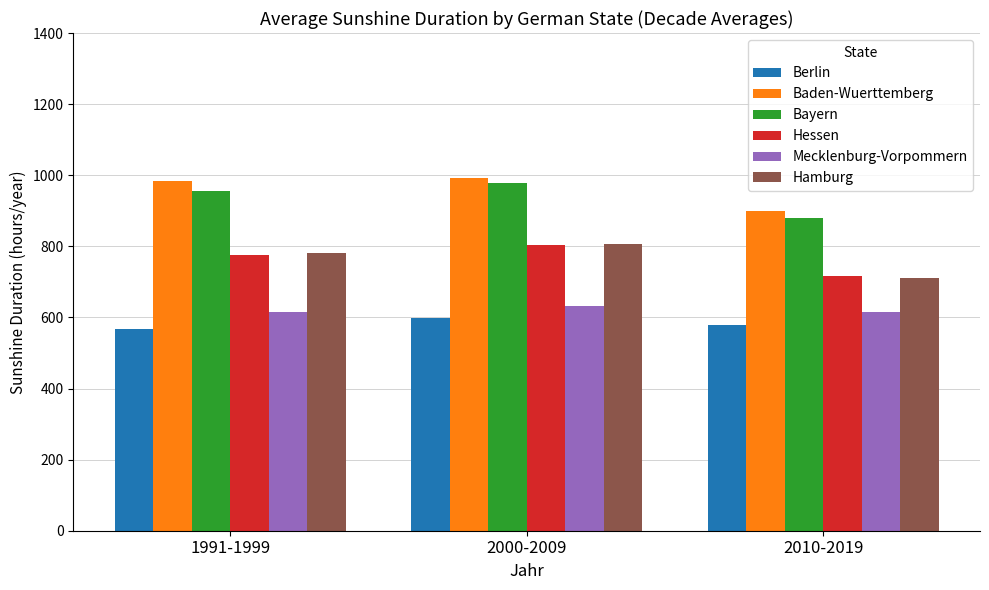

What is the total value across all series at 2010-2019?

4397.8